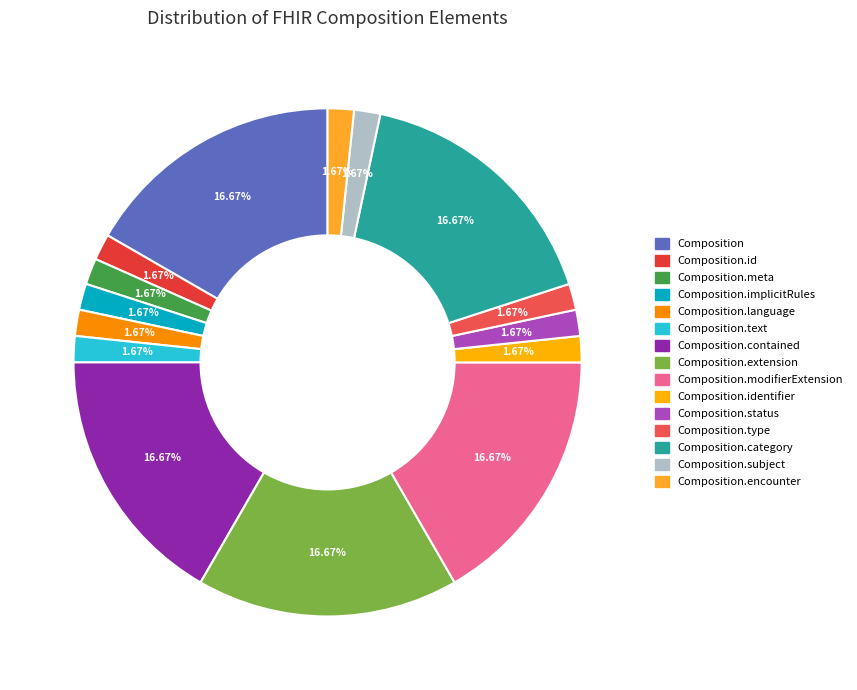

How many segments does this pie chart have?

15